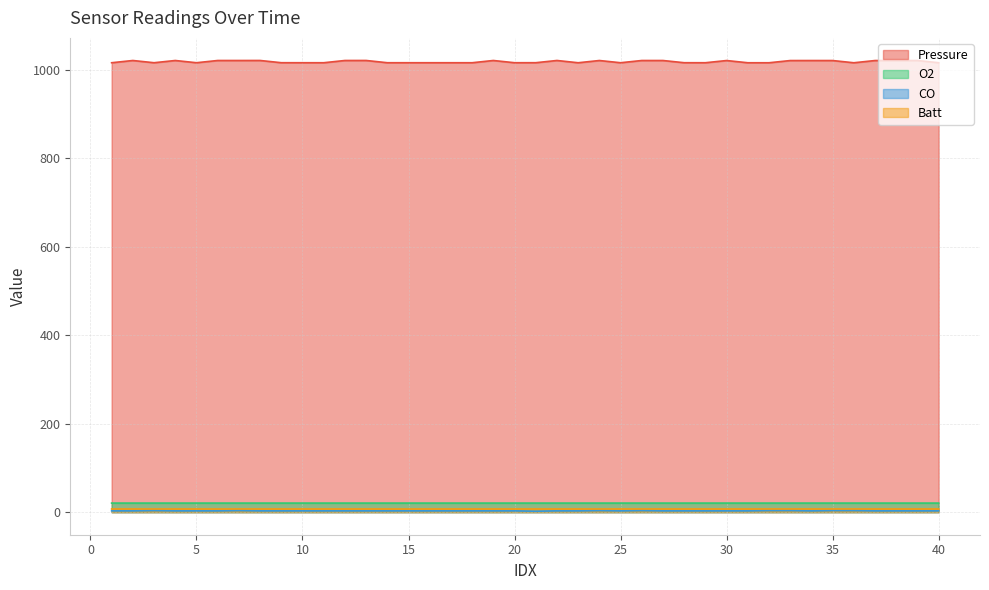

Between 21 and 7, which is larger?

7